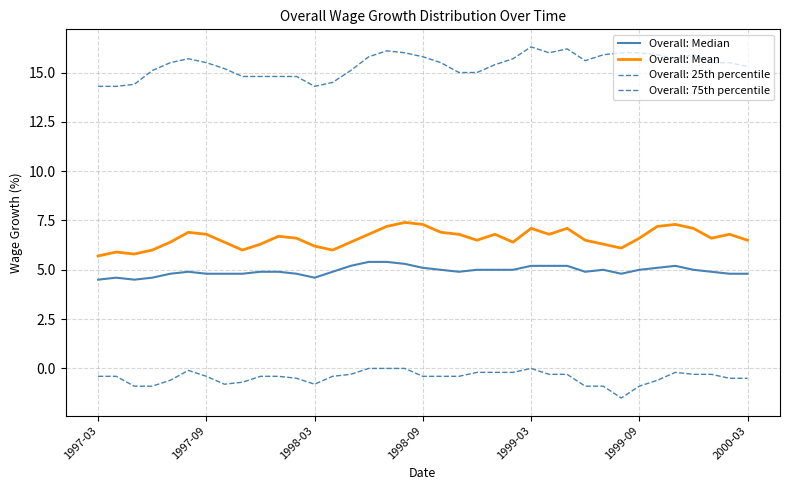

What is the value of the Overall: Mean point at the 18th from the left?

7.4